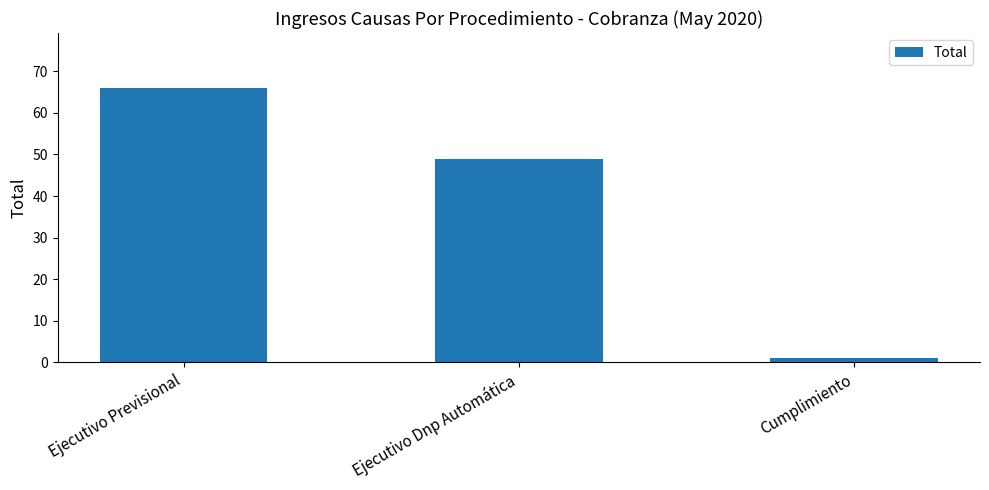

Rank the categories by value from highest to lowest.

Ejecutivo Previsional, Ejecutivo Dnp Automática, Cumplimiento